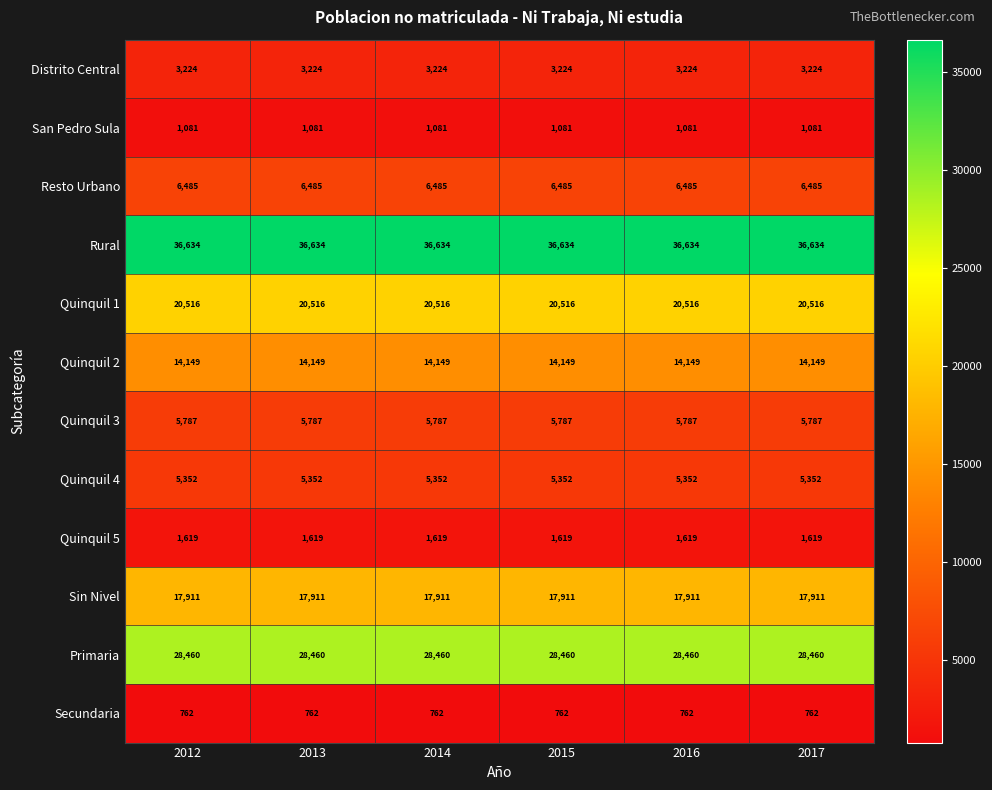

The Quinquil 5 series shows 1619 at 2014. True or false?

True